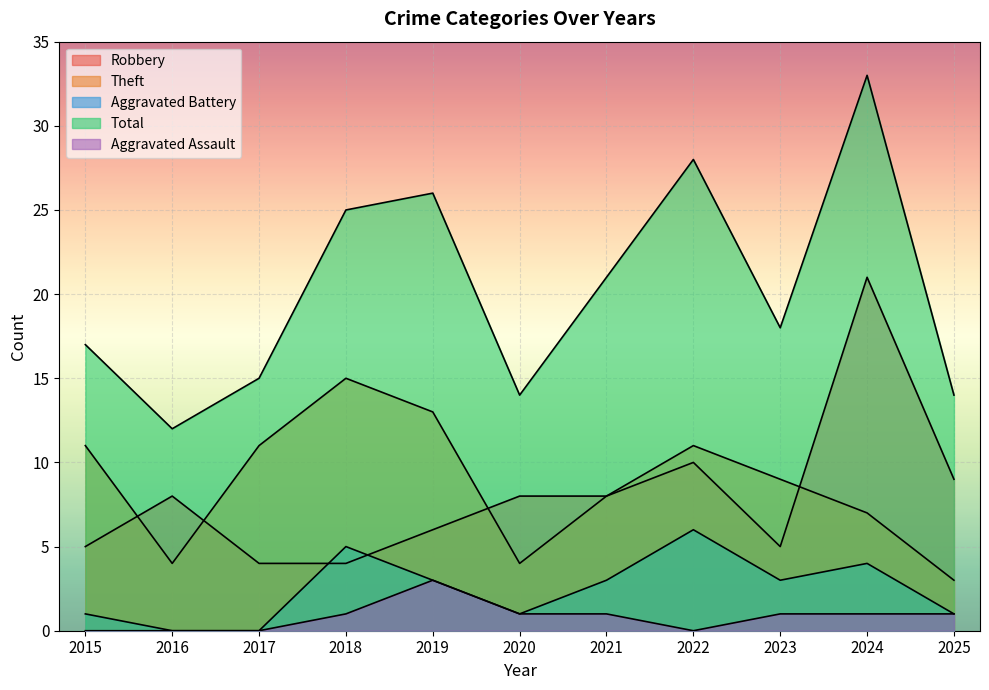

How many distinct data groups are displayed?

5